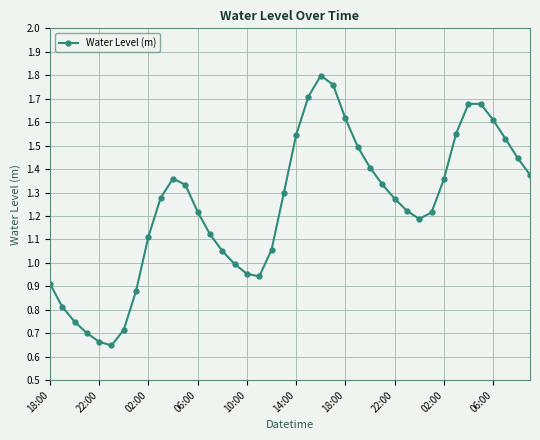

How many interior local valleys (lower than both neighbors) does the data have?

3